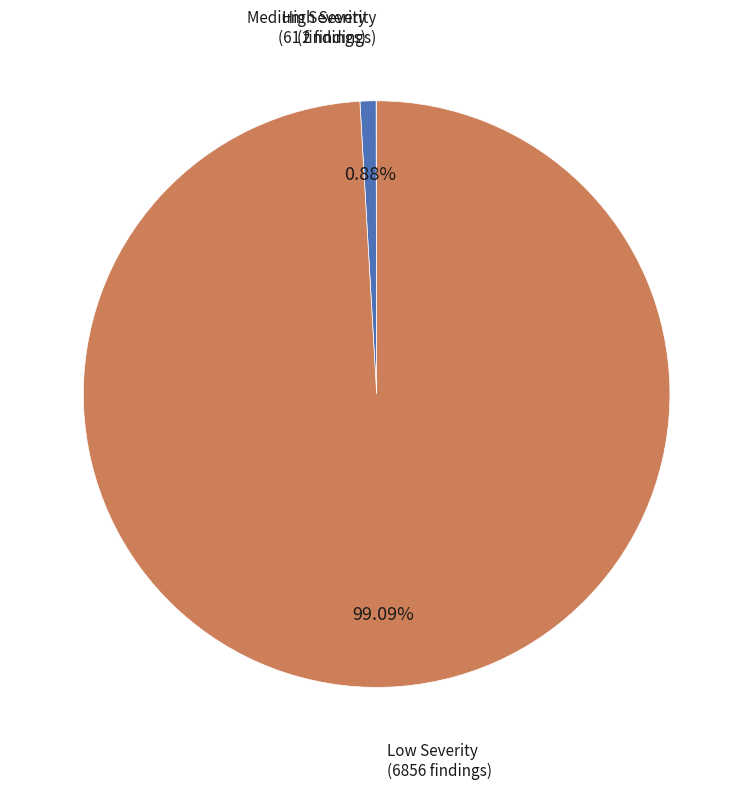

Which category accounts for the majority?

Low Severity